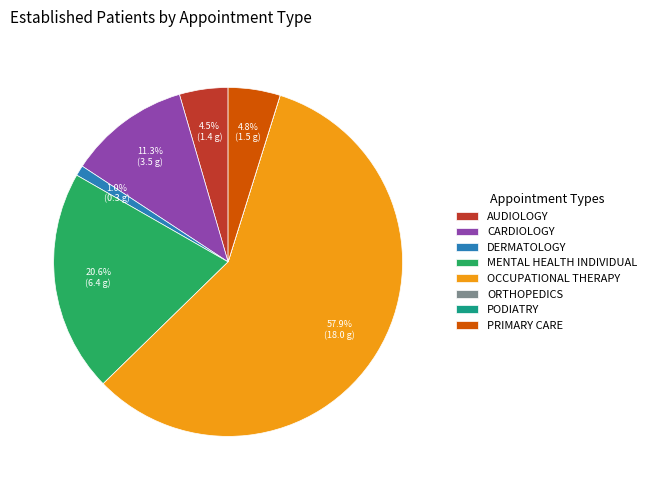

The DERMATOLOGY slice represents 1% of the pie. True or false?

True